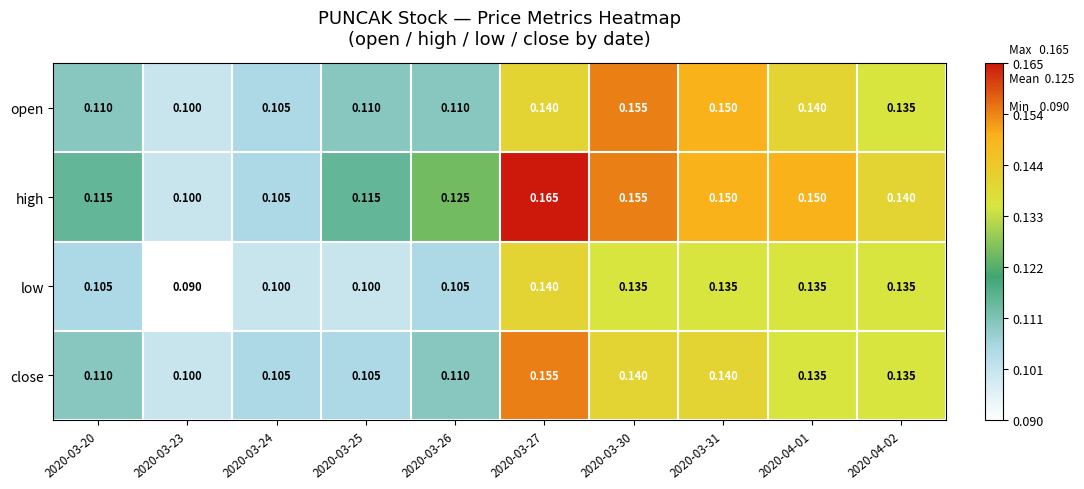

Which series has the widest spread of values?

high